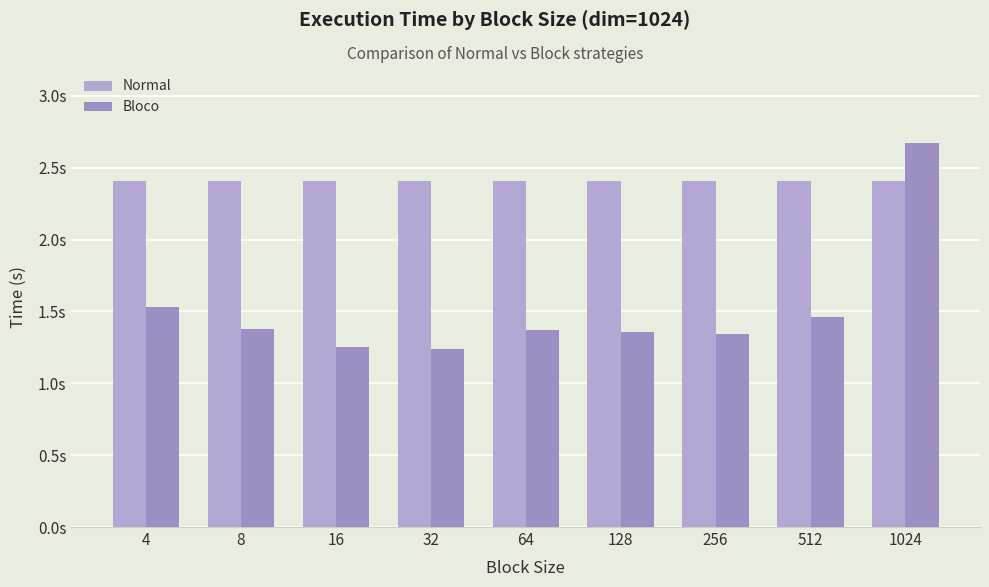

List the series in order of their peak value, highest first.

Bloco, Normal